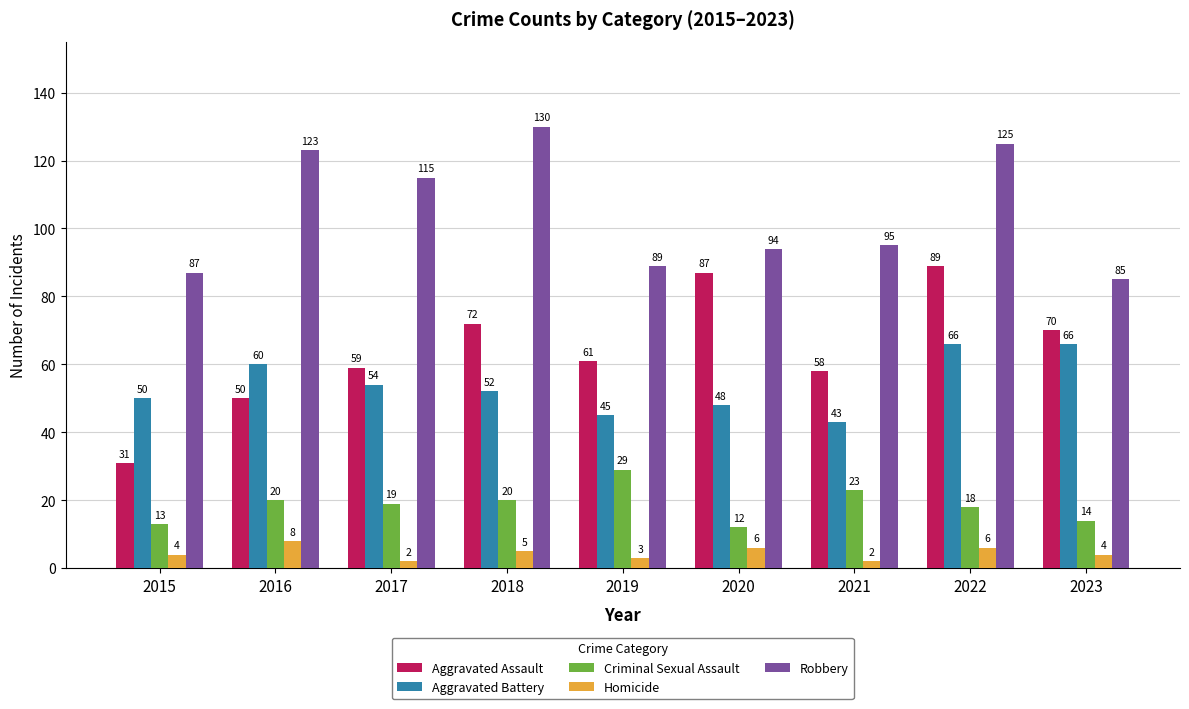

What is the minimum value for Aggravated Assault?

31